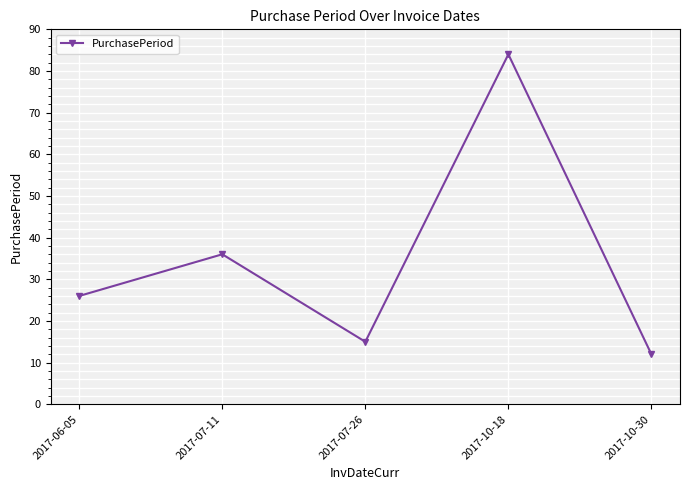

Which has a higher value, 2017-10-30 or 2017-07-26?

2017-07-26